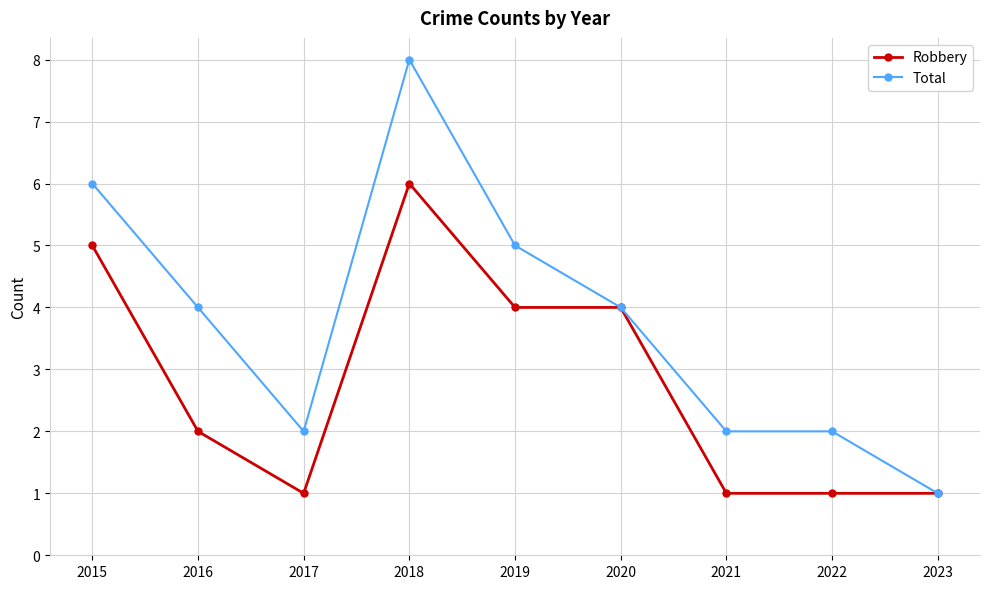

The value of Robbery at 2022 is 1. True or false?

True